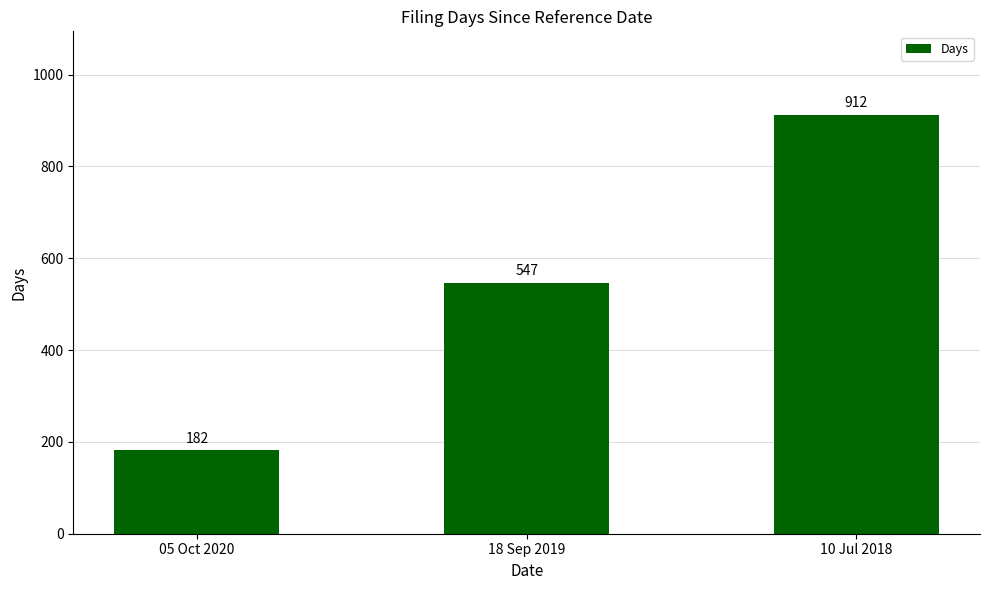

Rank the categories by value from highest to lowest.

10 Jul 2018, 18 Sep 2019, 05 Oct 2020